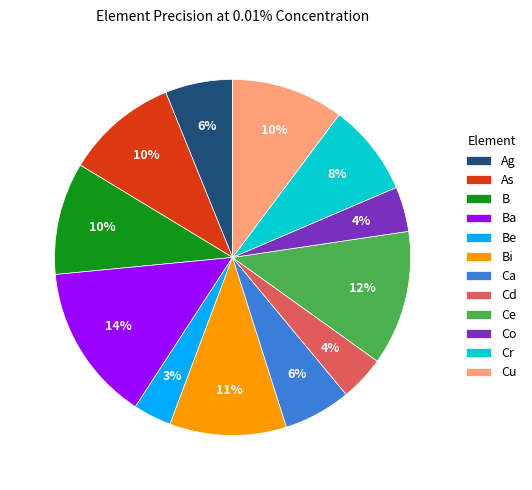

To the nearest percent, what is the difference between the Bi and Co slice percentages?

7%